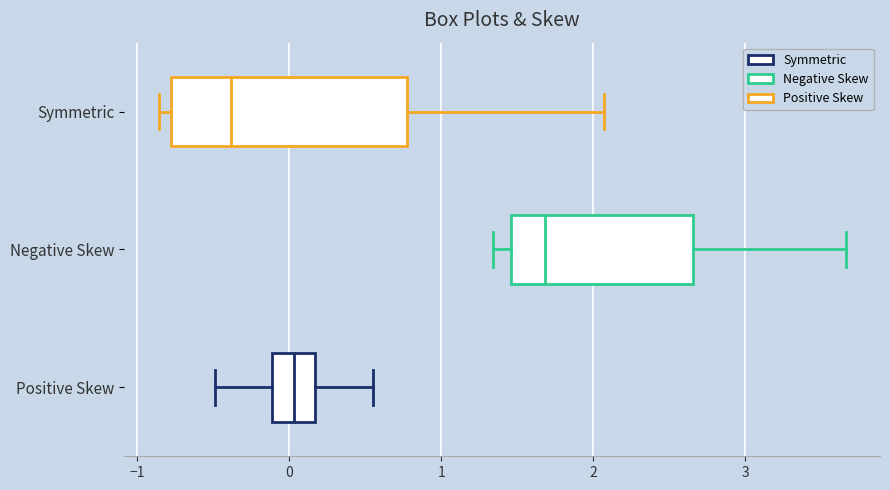

Reading bottom to top, read every box against the x-axis: the position of its median line, the range the box covers, and the ends of its whiskers. The values are not printed on the chart, so give them approximately, as read against the axis.

Positive Skew: median 0.0, box -0.1 to 0.2, whiskers -0.5 to 0.6
Negative Skew: median 1.7, box 1.5 to 2.7, whiskers 1.3 to 3.7
Symmetric: median -0.4, box -0.8 to 0.8, whiskers -0.9 to 2.1